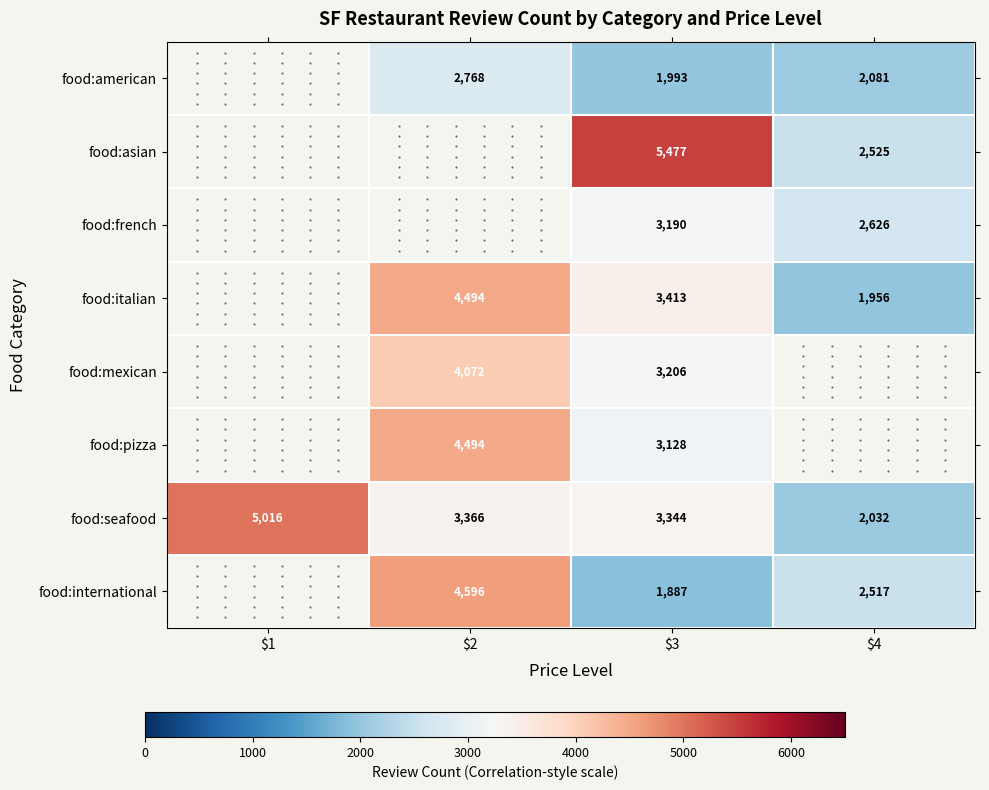

What is the approximate value of food:seafood at $3, to the nearest 10?

3340